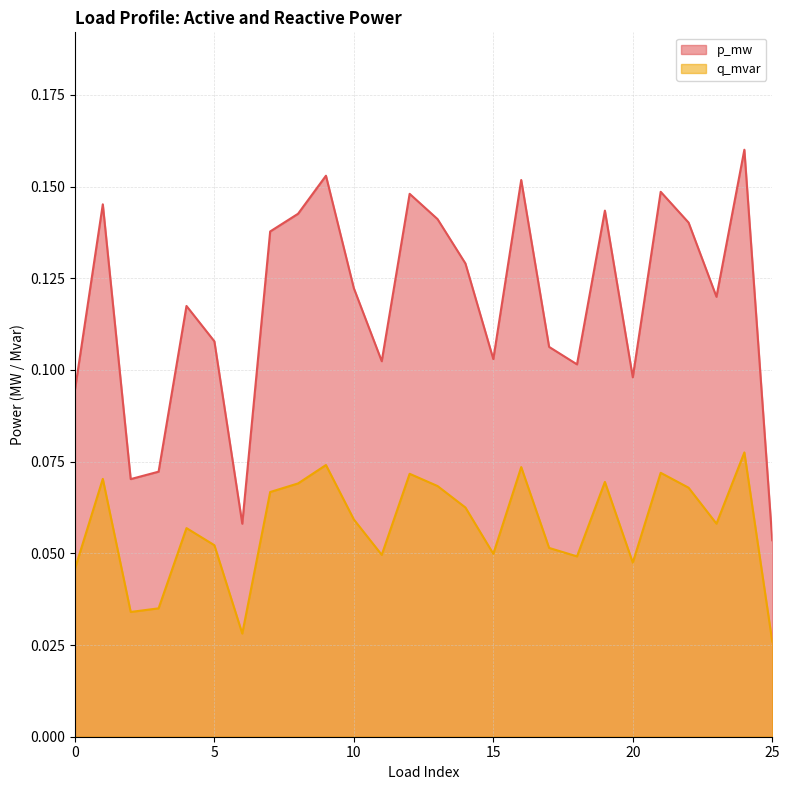

Which label corresponds to the smallest value in the chart?

25